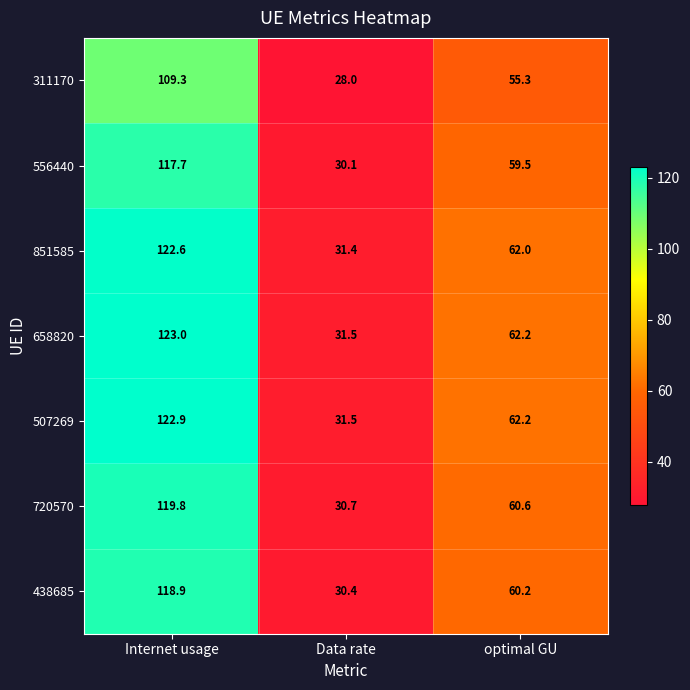

What is the difference between the 438685 values at Data rate and Internet usage?

88.5